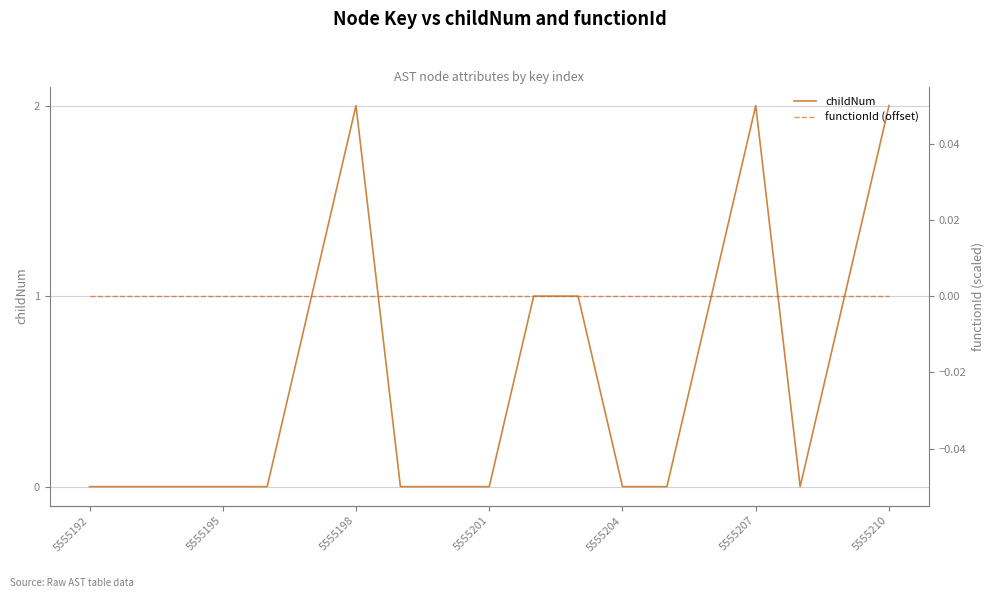

True or false: childNum has a value of 1 at 5555201.

False